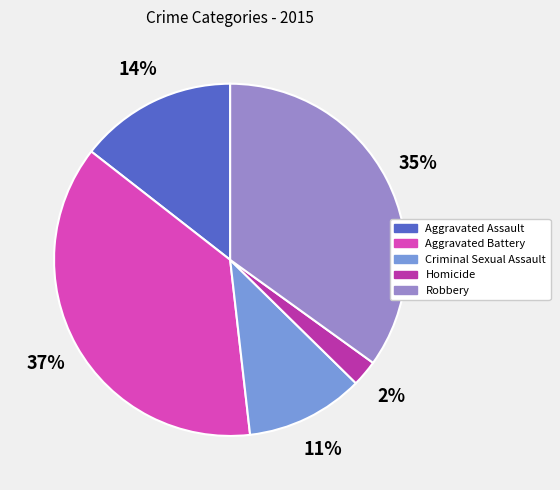

Is the sum of Aggravated Assault and Aggravated Battery greater than half?

Yes